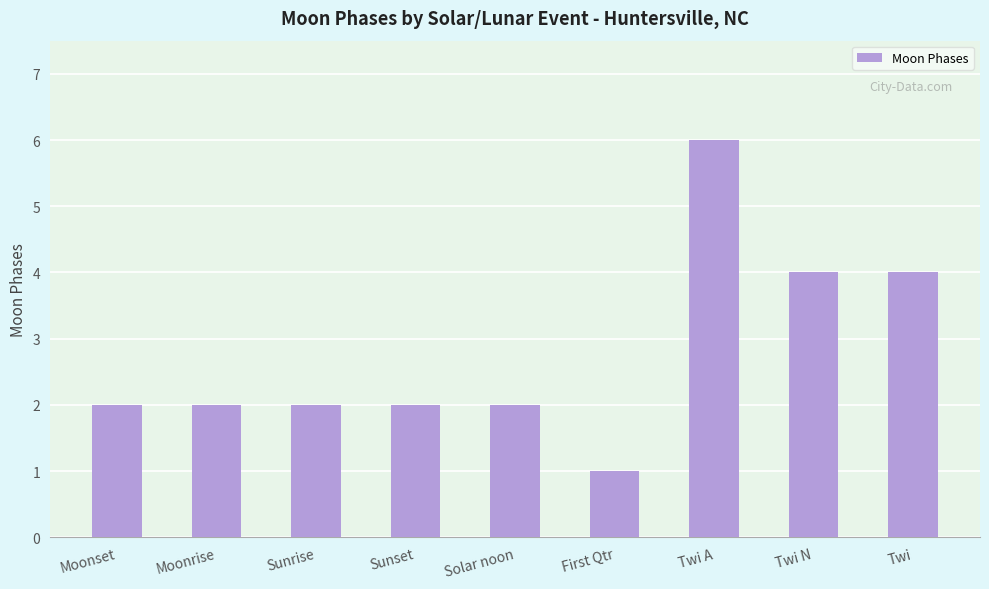

True or false: the data shows 1 at First Qtr.

True